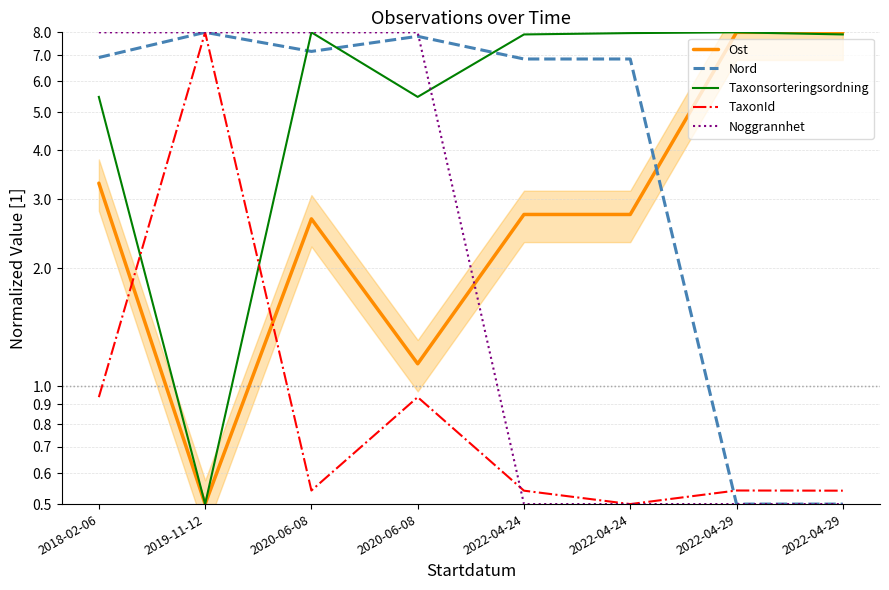

What is the difference between the TaxonId values at 2022-04-24 and 2018-02-06?

0.4